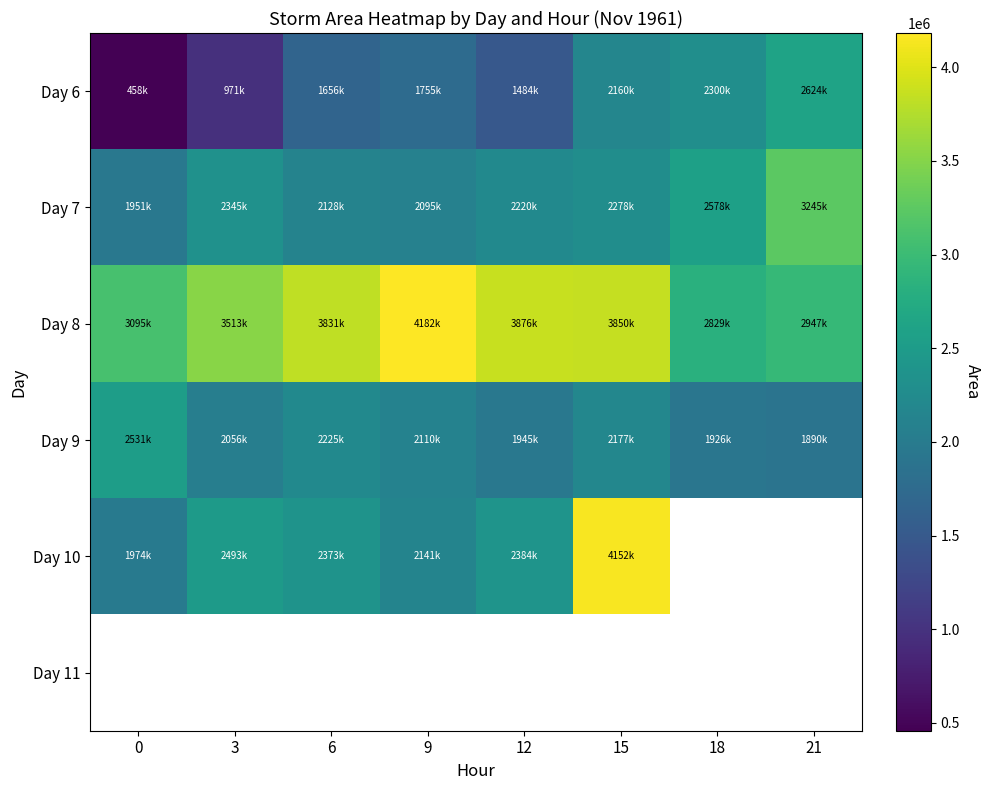

Count the number of categories in the chart.

8